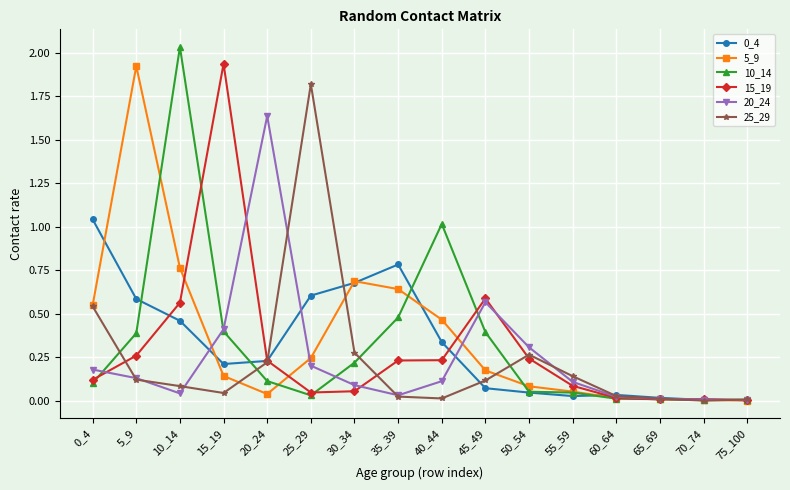

Between which two adjacent categories do 15_19 and 0_4 first intersect?

5_9 and 10_14